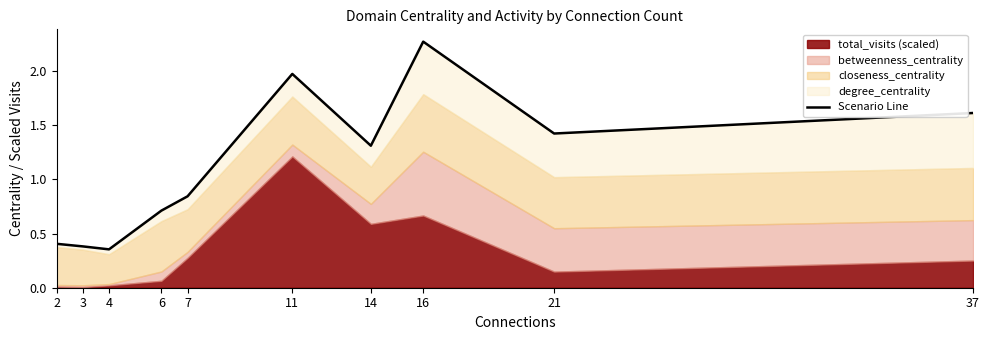

How many interior local peaks (higher than both neighbors) does the data have?

2